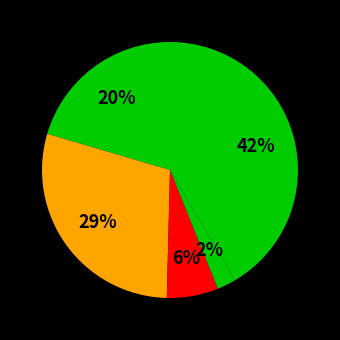

Count the number of slices in the pie.

5